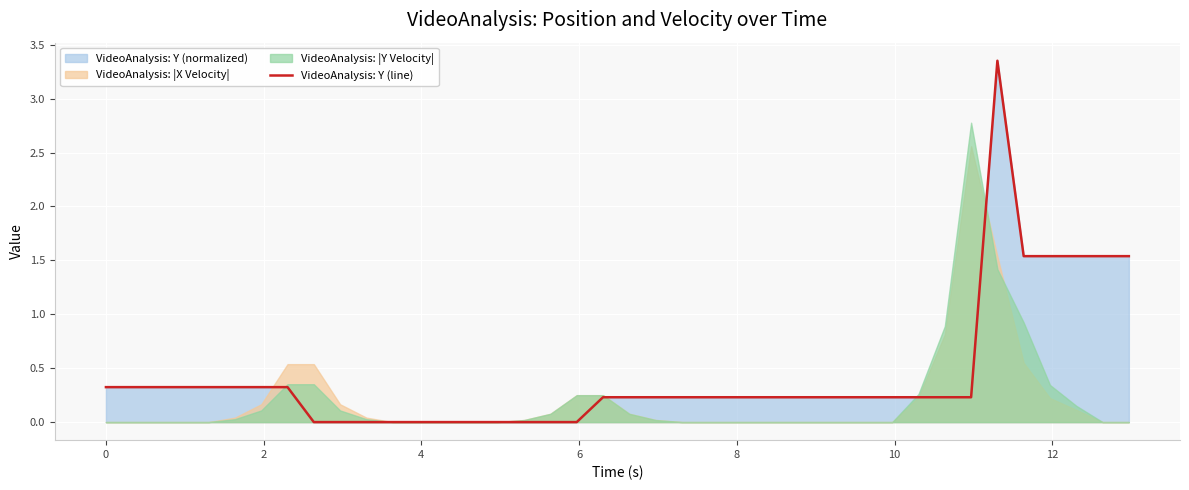

How many lines are shown in the chart?

1